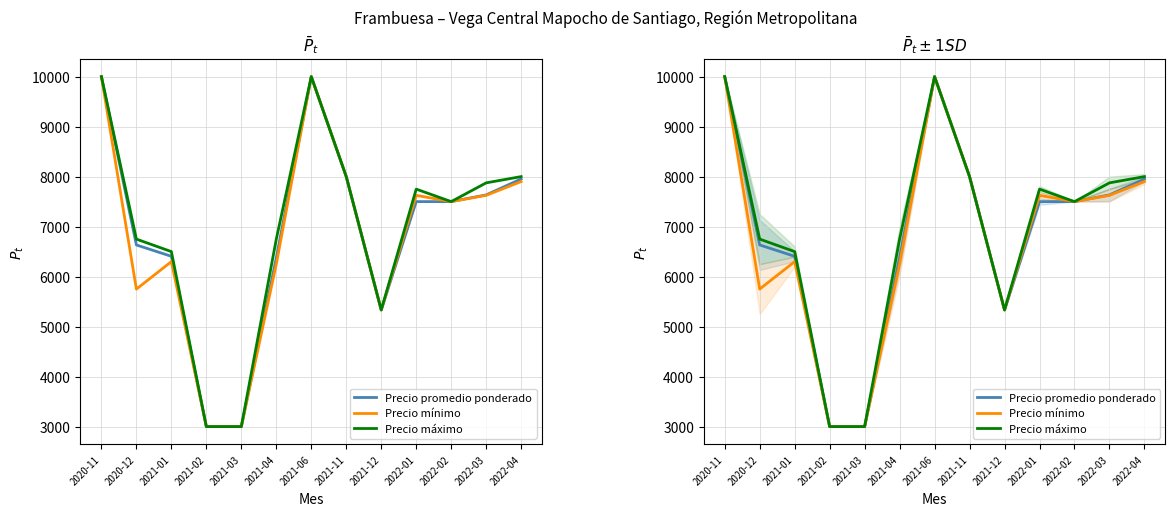

What is the difference between the maximum and minimum values in the Precio máximo series?

7000